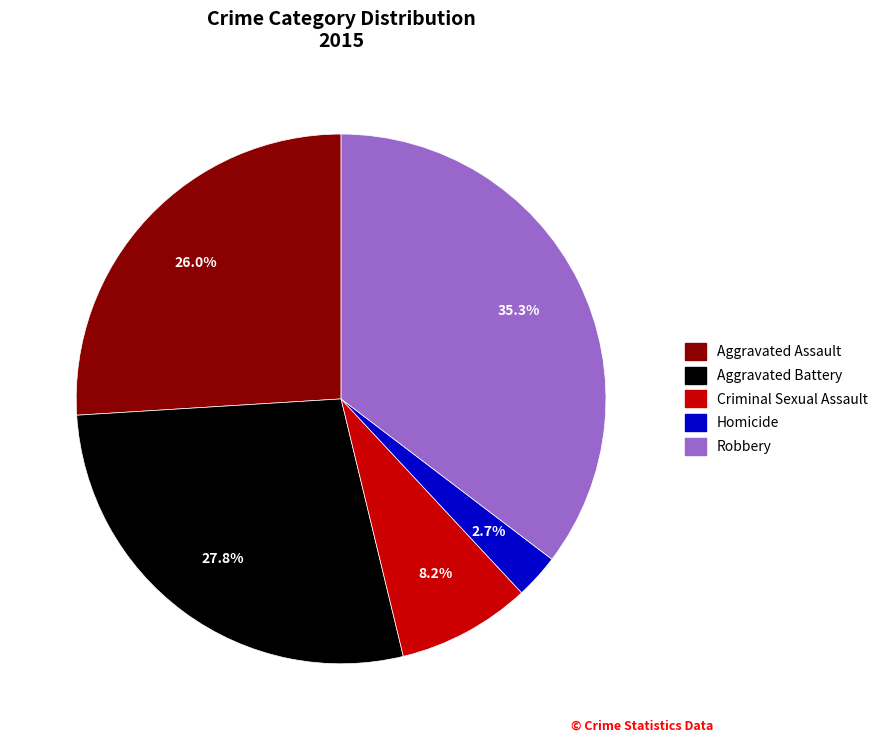

Rank the categories by value from lowest to highest.

Homicide, Criminal Sexual Assault, Aggravated Assault, Aggravated Battery, Robbery